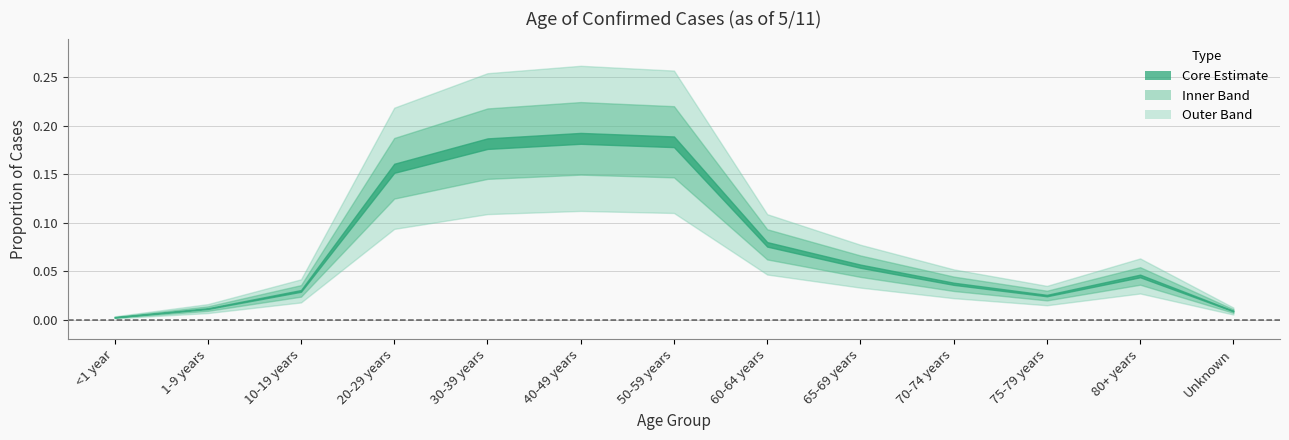

Does the chart have visible grid lines?

Yes